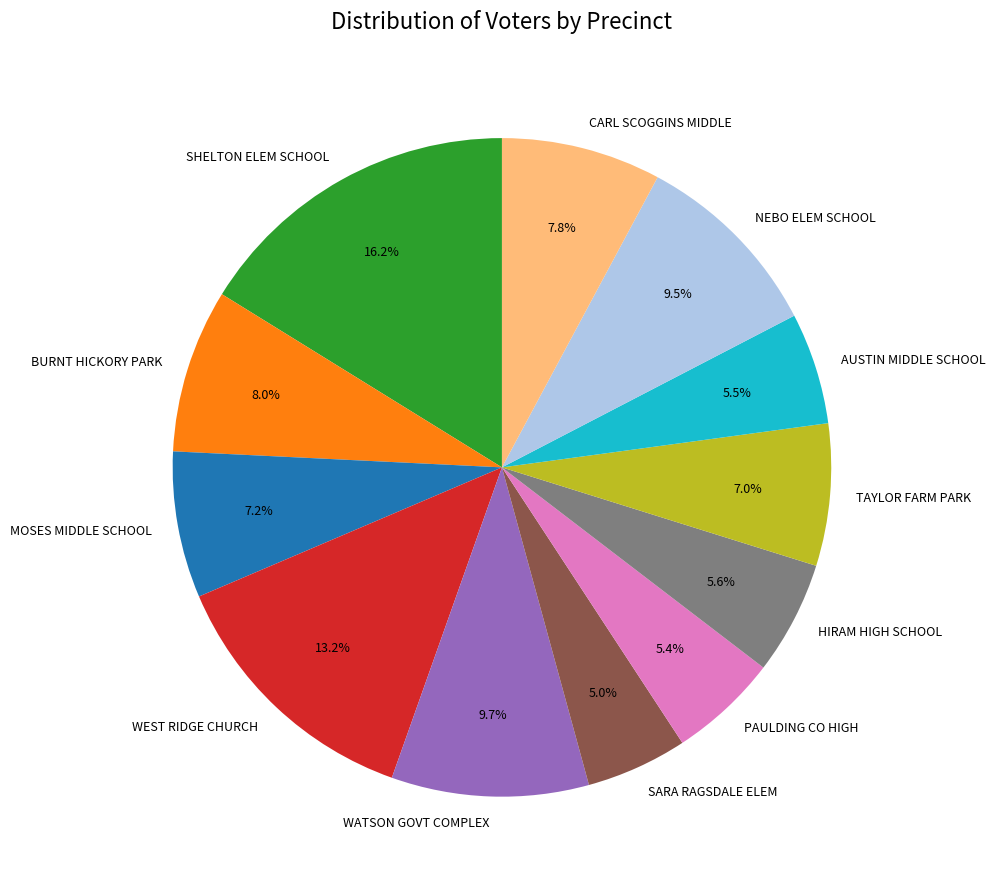

Which has a higher value, PAULDING CO HIGH or WEST RIDGE CHURCH?

WEST RIDGE CHURCH